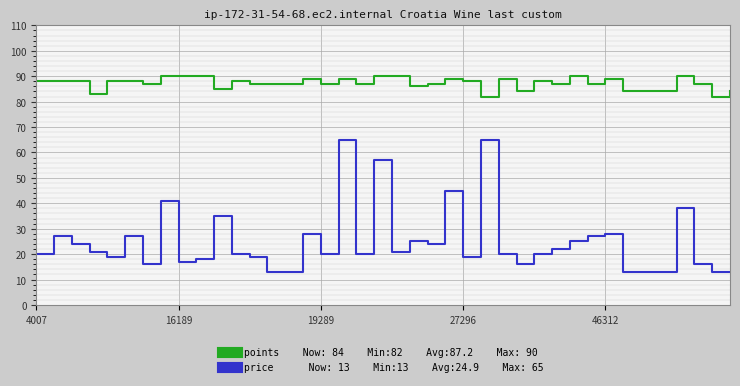

Reading right to left, what are all the values shown in this chart?

points: 84	82	87	90	84	84	84	89	87	90	87	88	84	89	82	88	89	87	86	90	90	87	89	87	89	87	87	87	88	85	90	90	90	87	88	88	83	88	88	88
price: 13	13	16	38	13	13	13	28	27	25	22	20	16	20	65	19	45	24	25	21	57	20	65	20	28	13	13	19	20	35	18	17	41	16	27	19	21	24	27	20